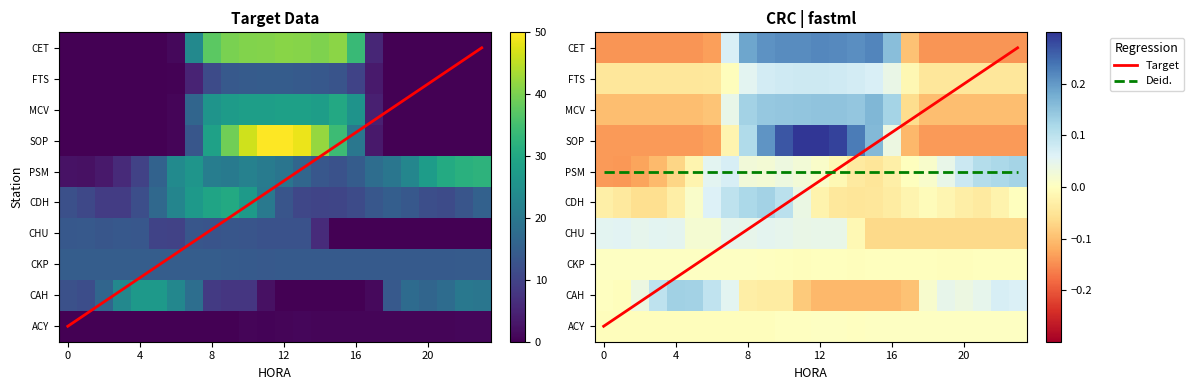

What is the maximum value for PSM?

32.3